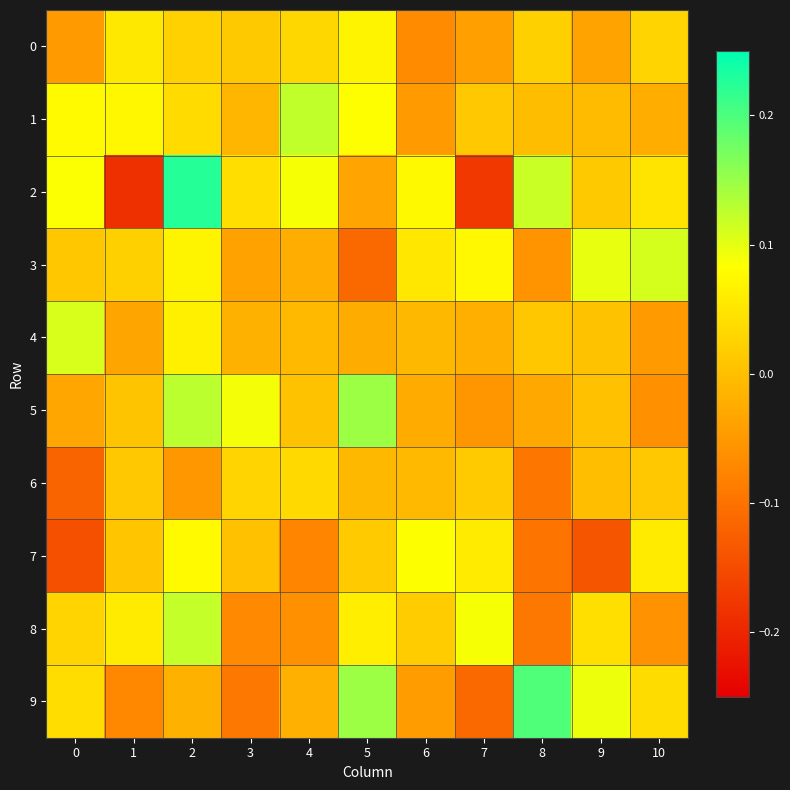

Reading left to right, extract all data points from this chart.

0: 0=-0.0	1=0.1	2=0.0	3=0.0	4=0.0	5=0.1	6=-0.1	7=-0.0	8=0.0	9=-0.0	10=0.0
1: 0=0.1	1=0.1	2=0.0	3=-0.0	4=0.1	5=0.1	6=-0.0	7=0.0	8=-0.0	9=-0.0	10=-0.0
2: 0=0.1	1=-0.2	2=0.2	3=0.0	4=0.1	5=-0.0	6=0.1	7=-0.2	8=0.1	9=0.0	10=0.0
3: 0=0.0	1=0.0	2=0.1	3=-0.0	4=-0.0	5=-0.1	6=0.1	7=0.1	8=-0.1	9=0.1	10=0.1
4: 0=0.1	1=-0.0	2=0.1	3=-0.0	4=-0.0	5=-0.0	6=-0.0	7=-0.0	8=0.0	9=0.0	10=-0.0
5: 0=-0.0	1=0.0	2=0.1	3=0.1	4=0.0	5=0.1	6=-0.0	7=-0.1	8=-0.0	9=0.0	10=-0.1
6: 0=-0.1	1=0.0	2=-0.1	3=0.0	4=0.0	5=-0.0	6=-0.0	7=0.0	8=-0.1	9=0.0	10=0.0
7: 0=-0.1	1=0.0	2=0.1	3=0.0	4=-0.1	5=0.0	6=0.1	7=0.1	8=-0.1	9=-0.1	10=0.1
8: 0=0.0	1=0.1	2=0.1	3=-0.1	4=-0.1	5=0.1	6=0.0	7=0.1	8=-0.1	9=0.0	10=-0.1
9: 0=0.0	1=-0.1	2=-0.0	3=-0.1	4=-0.0	5=0.1	6=-0.0	7=-0.1	8=0.2	9=0.1	10=0.0